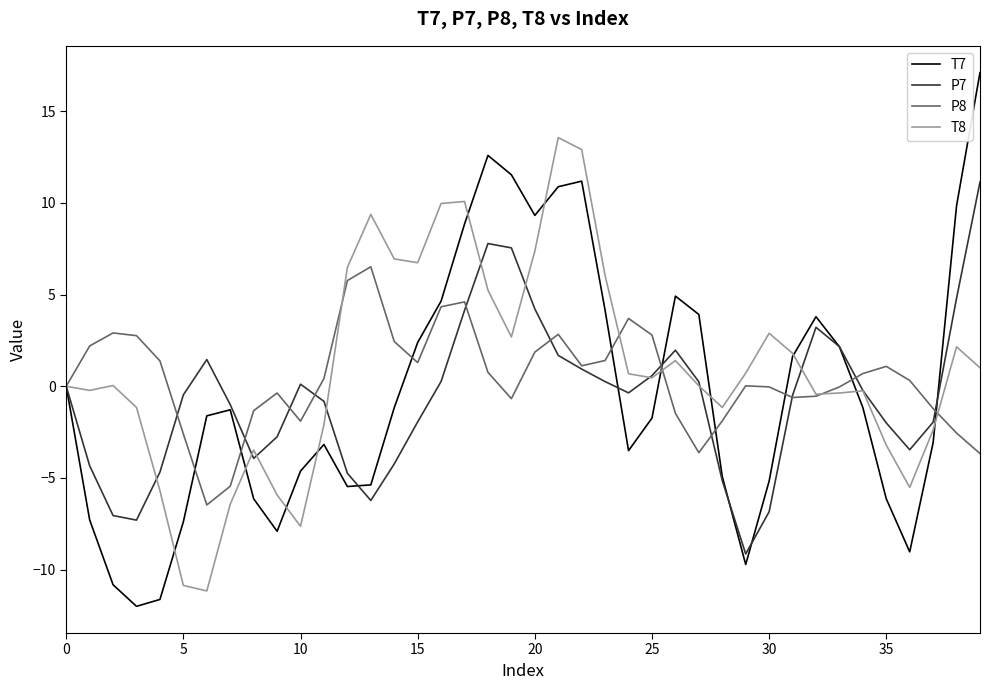

Which series has the largest range (max minus min)?

T7